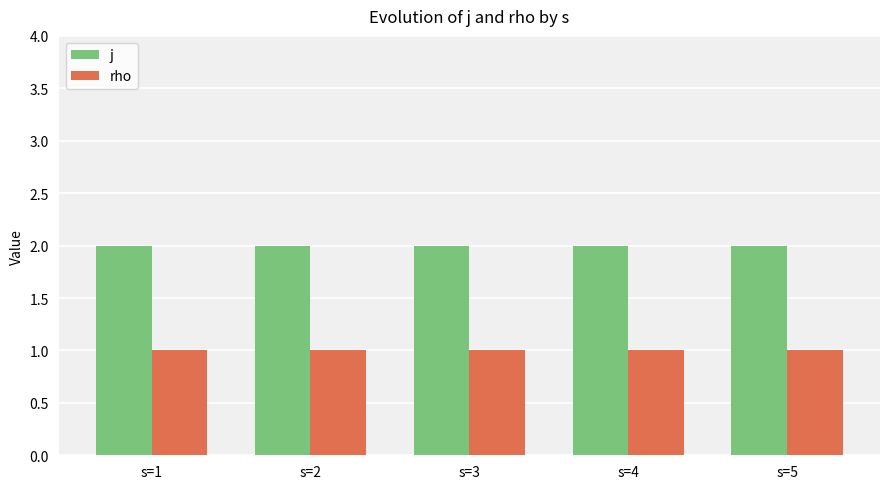

Rank the series by their maximum value, from highest to lowest.

j, rho